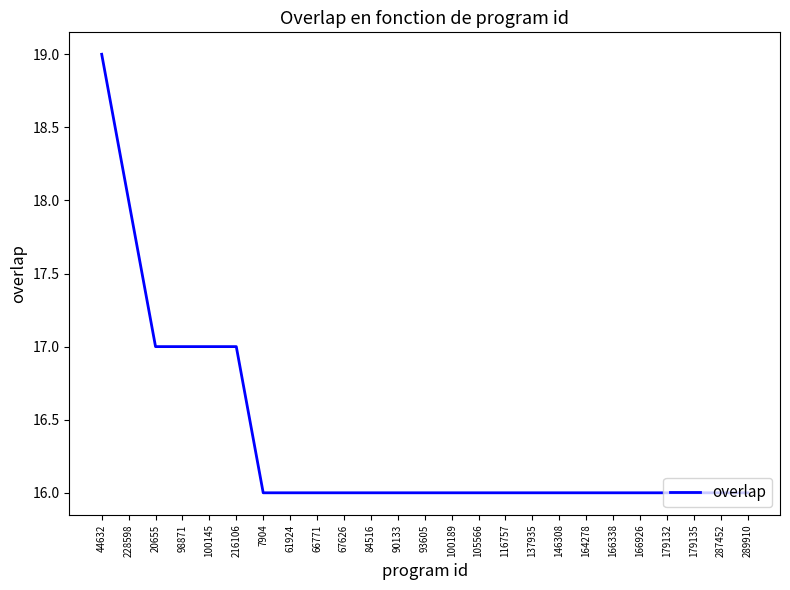

What is the difference between the maximum and minimum values?

3